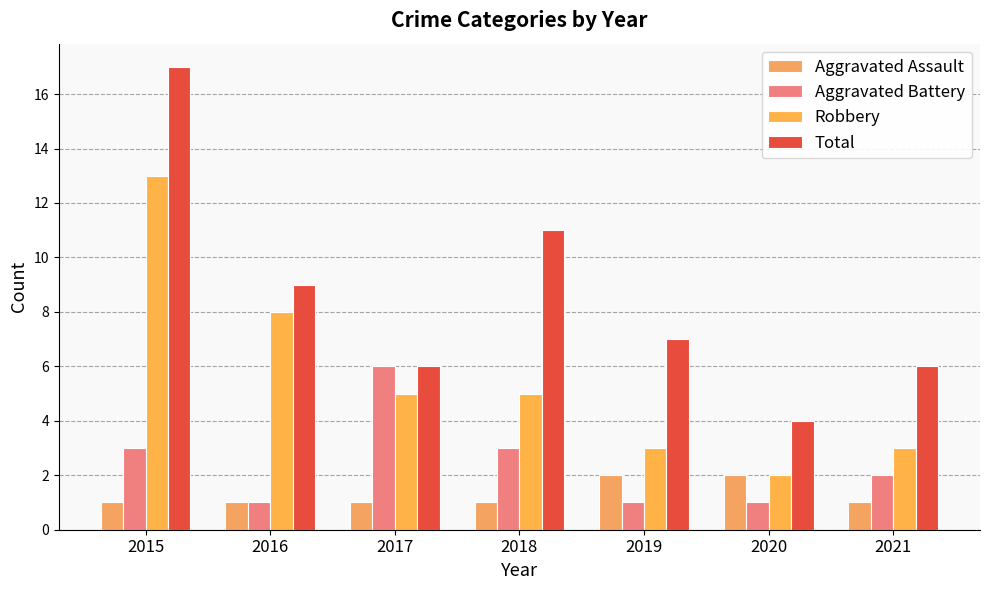

Between 2015 and 2021, which is larger?

2015